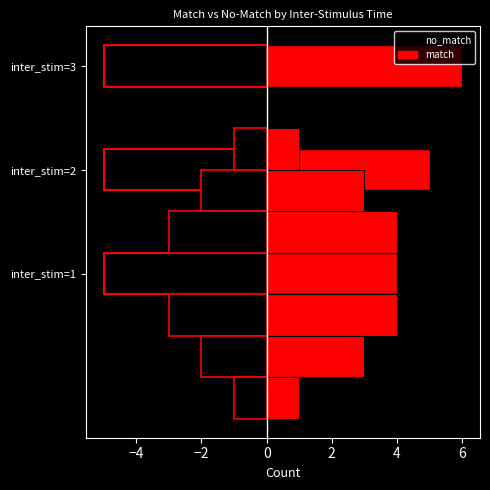

Which series has the largest range (max minus min)?

match